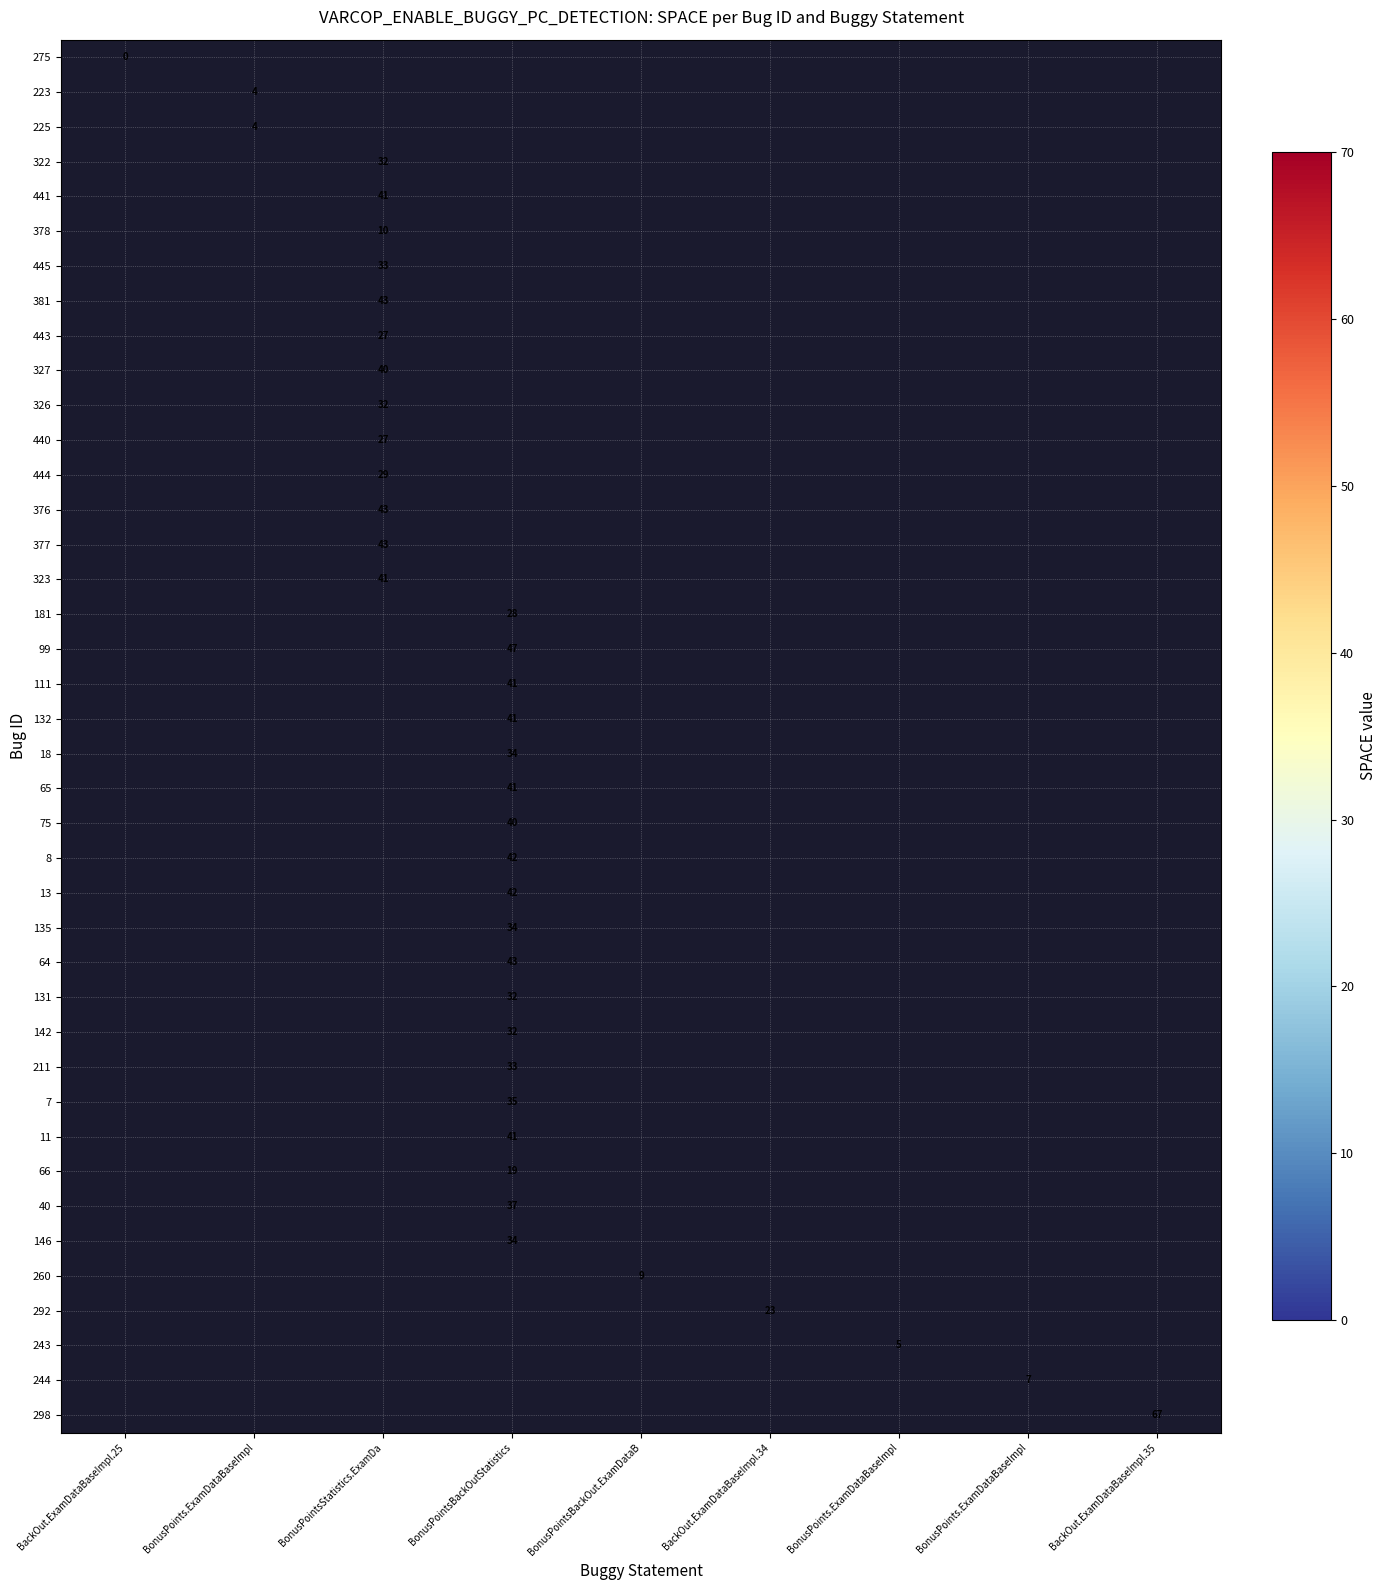

Which label corresponds to the smallest value in the chart?

BackOut.ExamDataBaseImpl.25